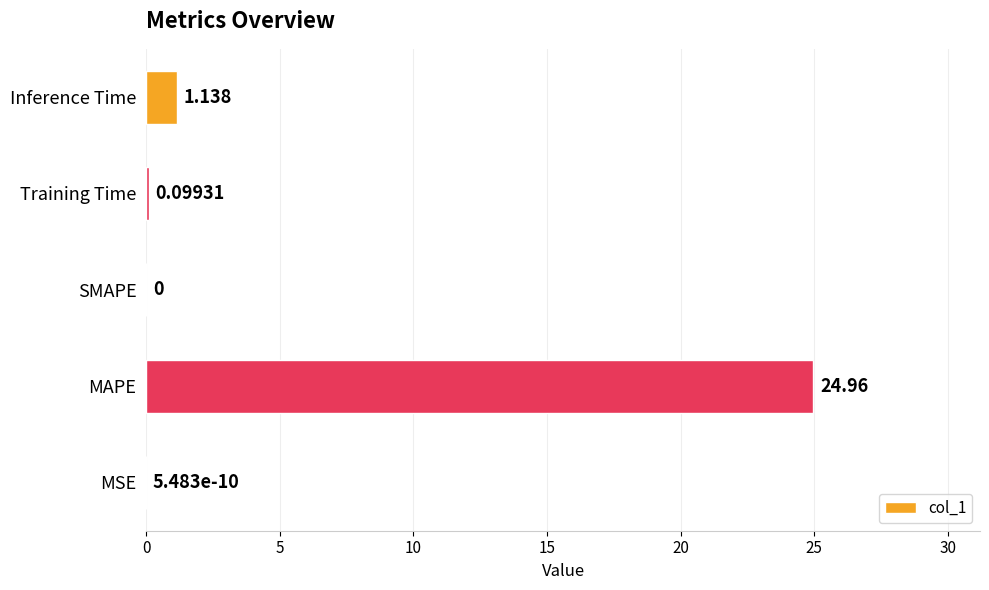

What is the average value?

5.2